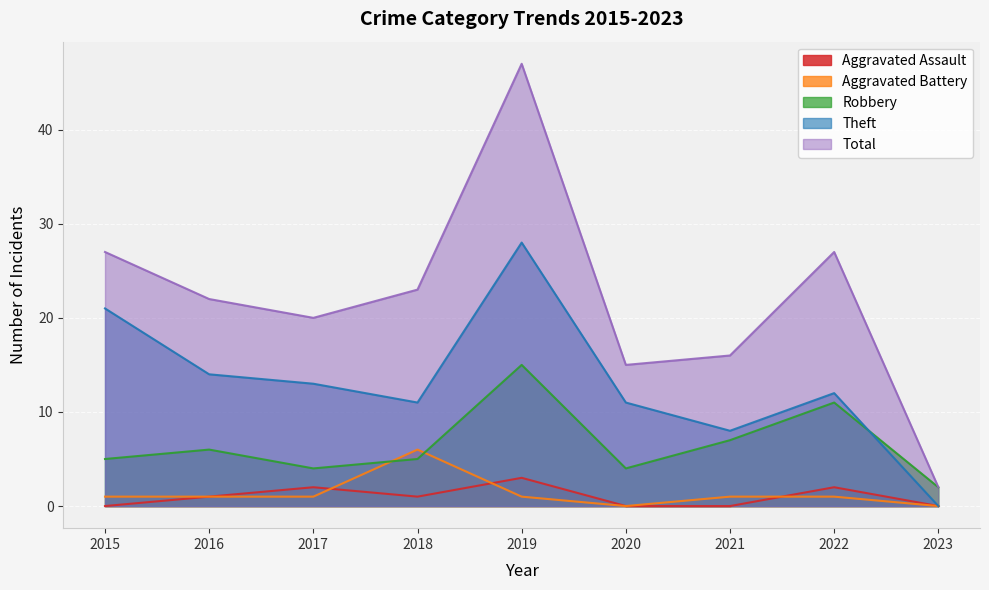

True or false: Theft has a value of 8 at 2021.

True